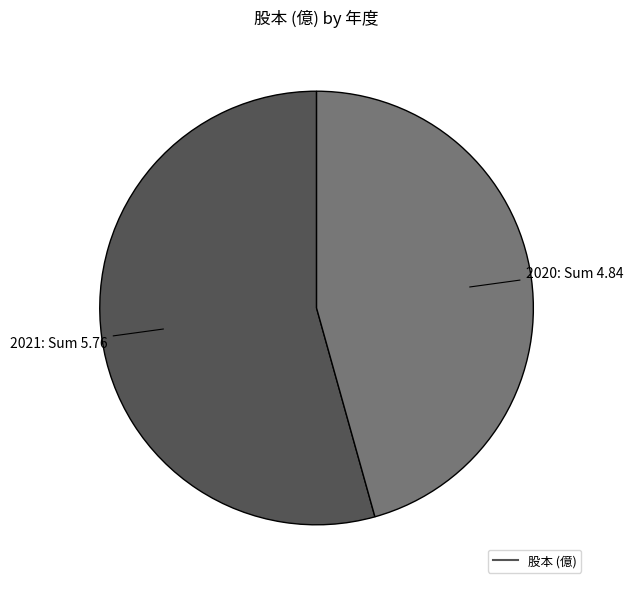

Is there a majority slice in this chart?

Yes